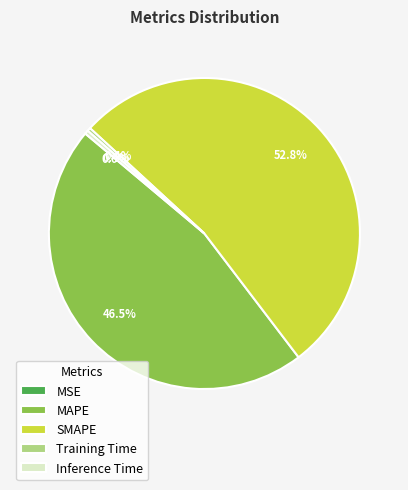

What portion of the pie excludes Inference Time?

99.6%